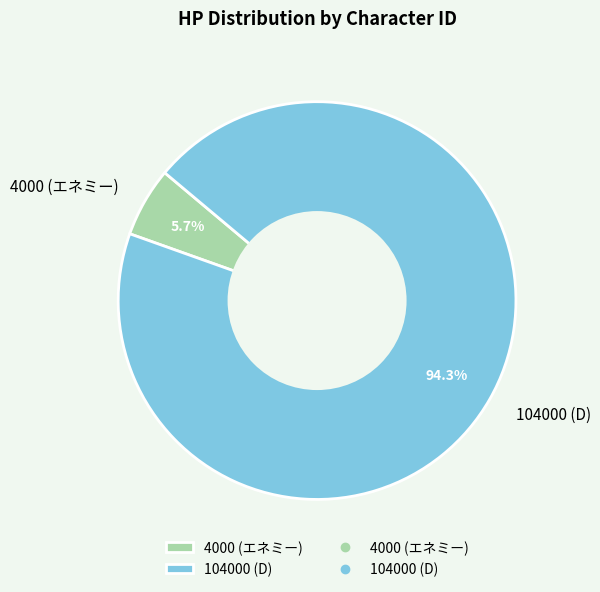

Between 104000 (D) and 4000 (エネミー), which is larger?

104000 (D)